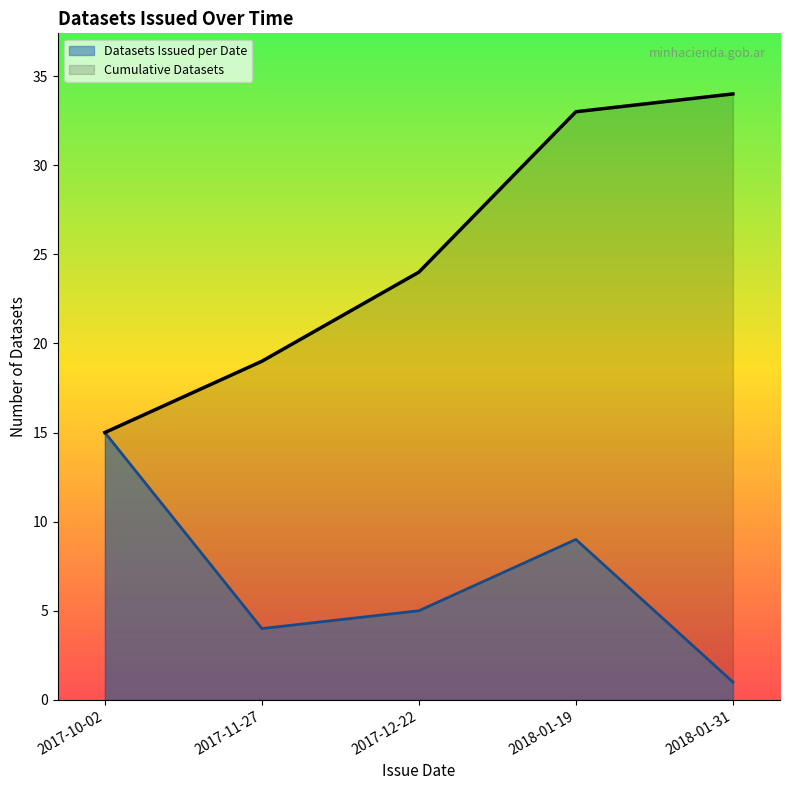

What are all the series names shown in the legend?

Datasets Issued per Date, Cumulative Datasets